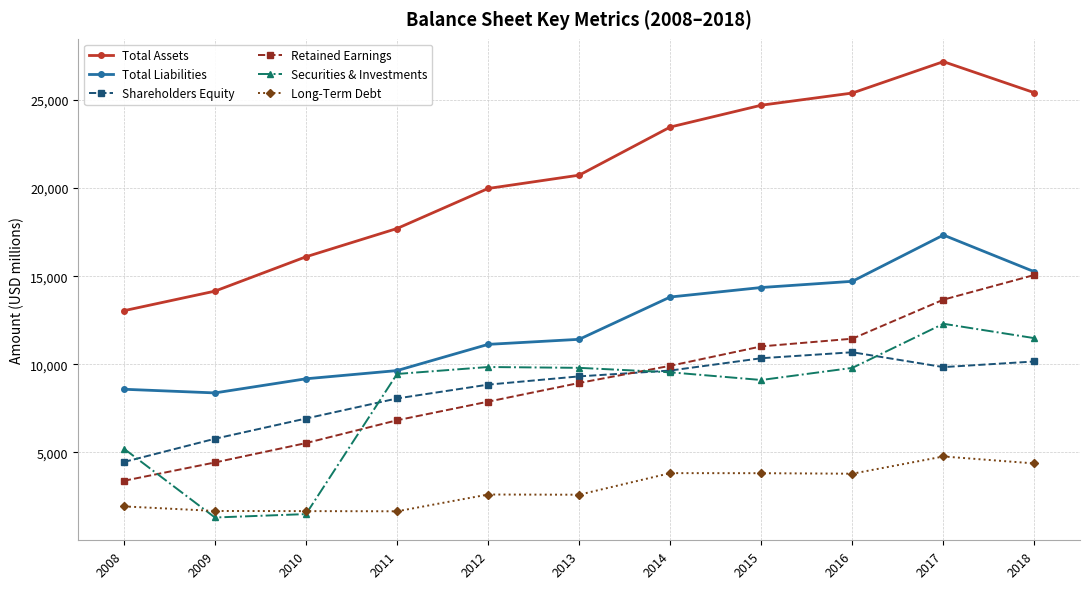

Rank the series by their maximum value, from lowest to highest.

Long-Term Debt, Shareholders Equity, Securities & Investments, Retained Earnings, Total Liabilities, Total Assets